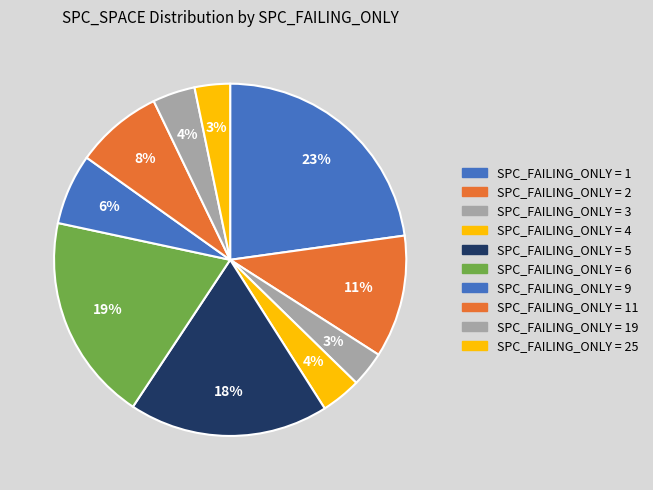

Is there a majority slice in this chart?

No